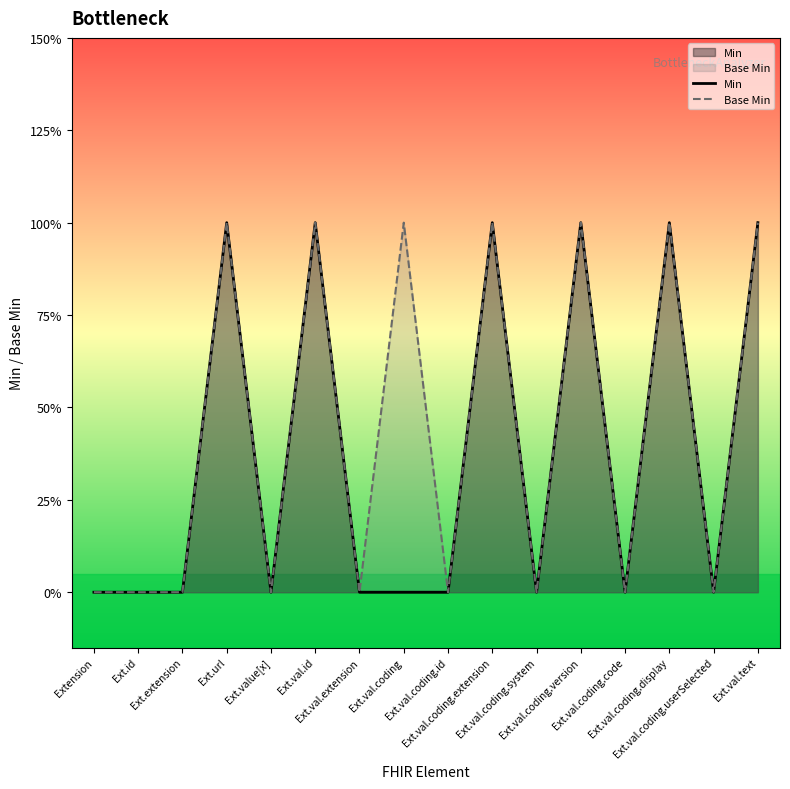

Where is Base Min nearest to the value 0?

Extension